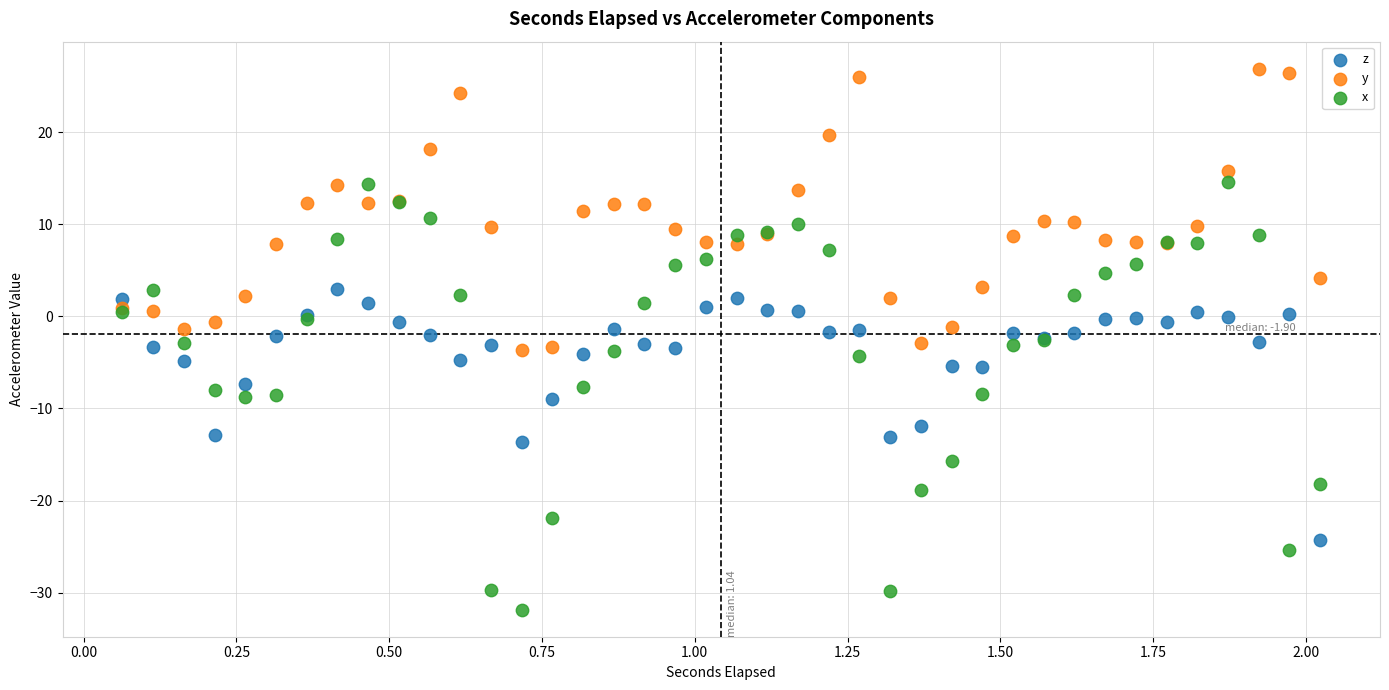

What is the X range (max minus min) for the scatter plot?

2.0